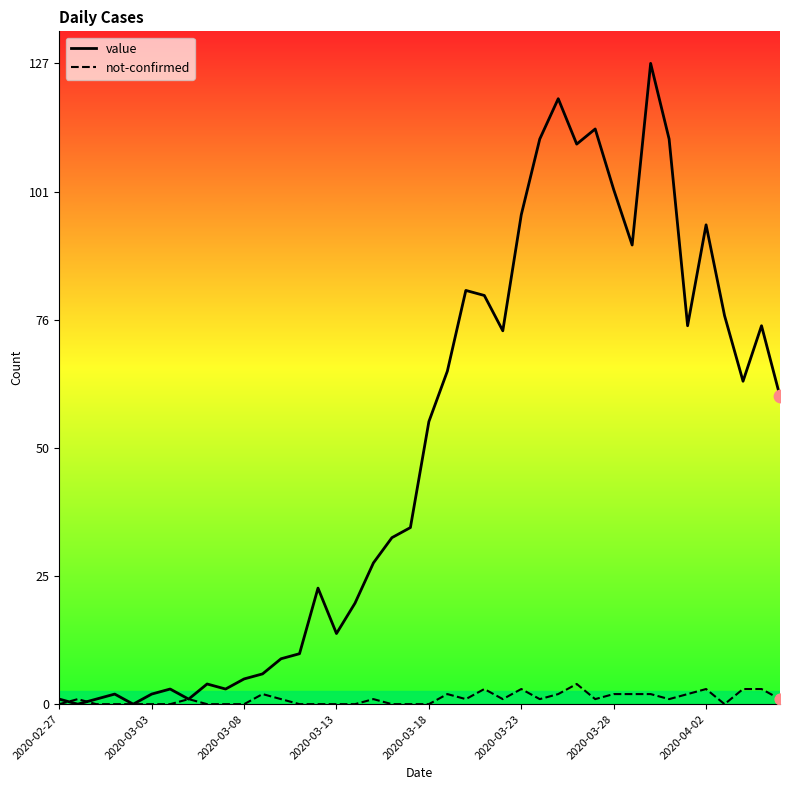

Which series has the largest range (max minus min)?

value